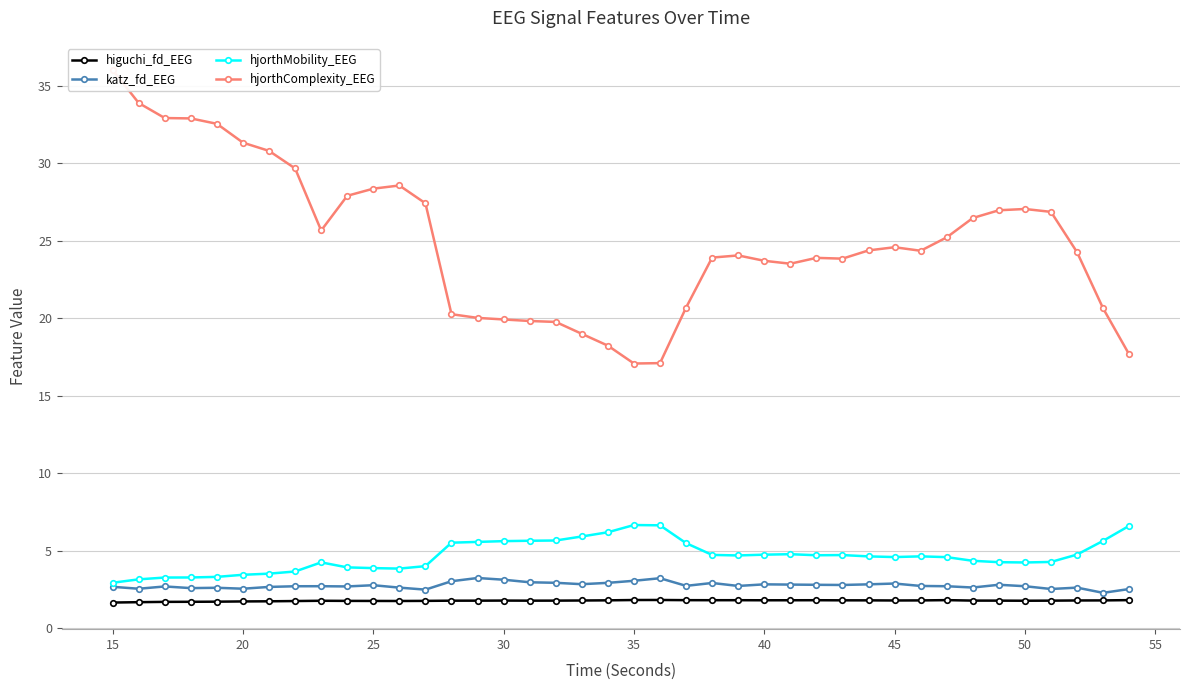

True or false: hjorthComplexity_EEG and higuchi_fd_EEG intersect in this chart.

False